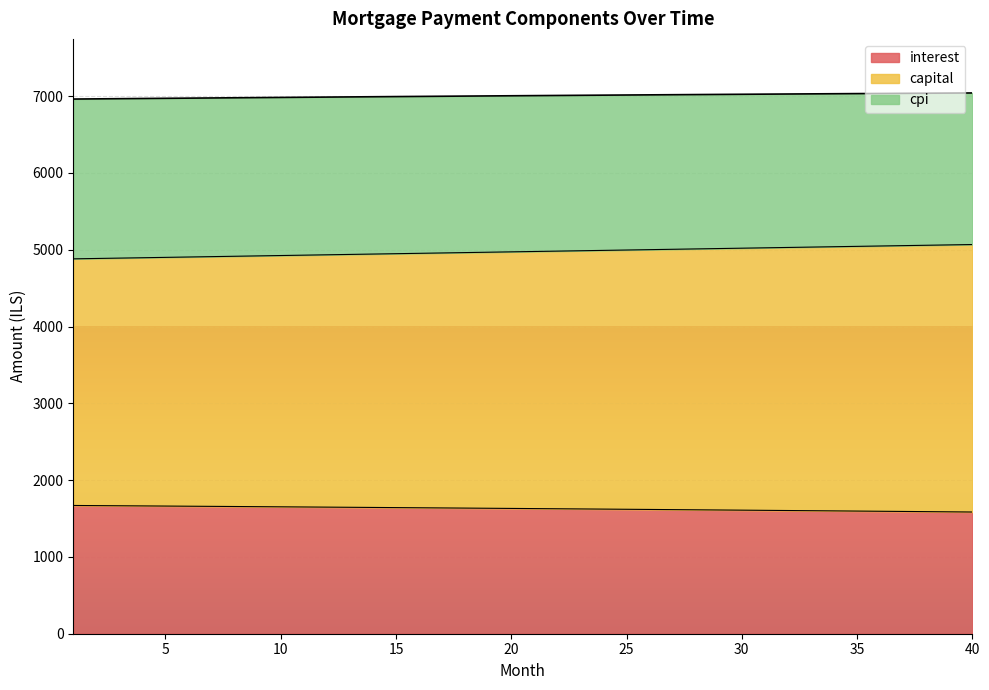

At which label does interest reach its peak?

1